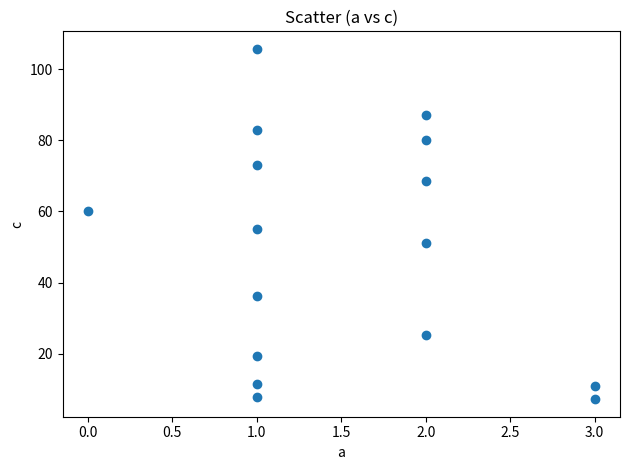

What is the range of Y values (max minus min)?

98.4